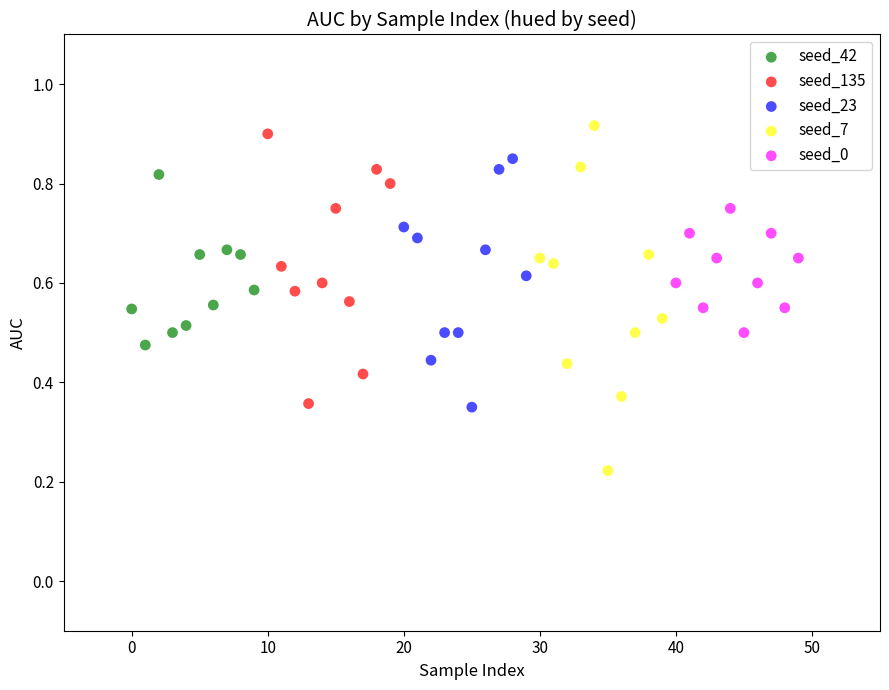

Which series contains the highest Y value?

seed_7